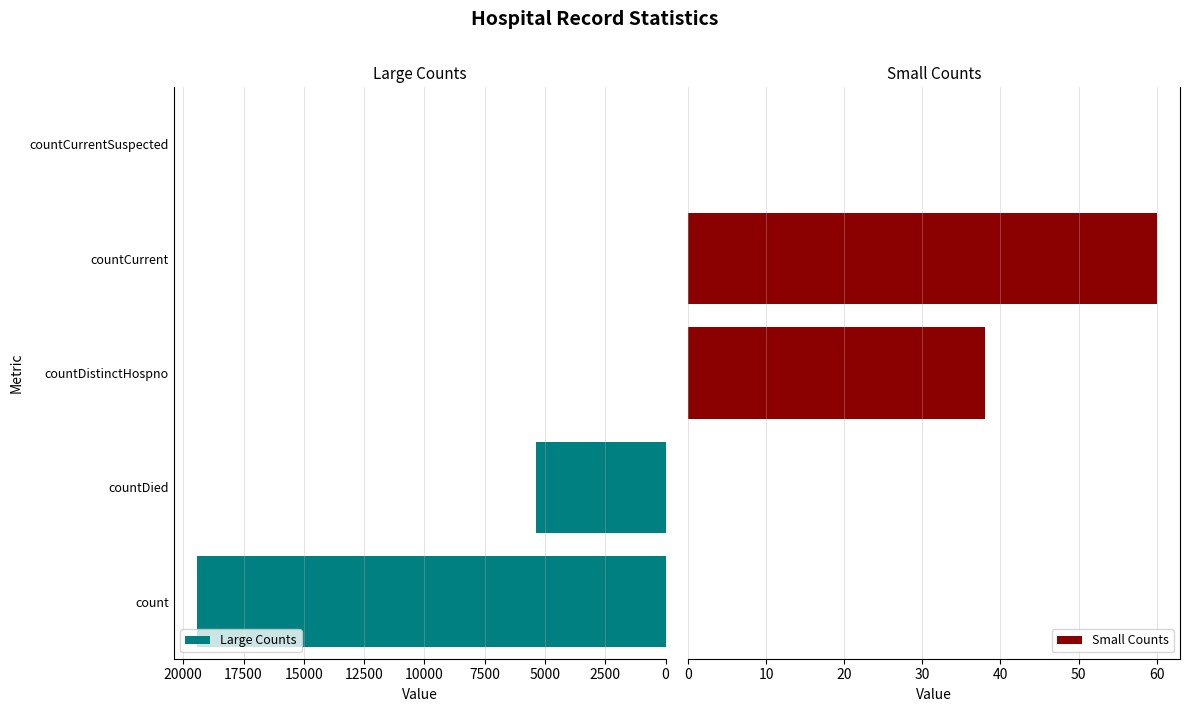

Where is the data nearest to the value 9710?

countDied